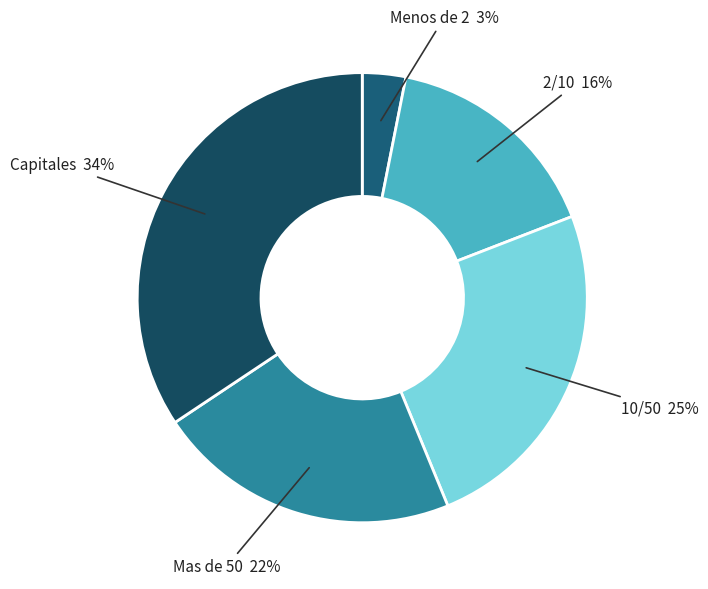

Is there any slice that represents more than half of the pie?

No